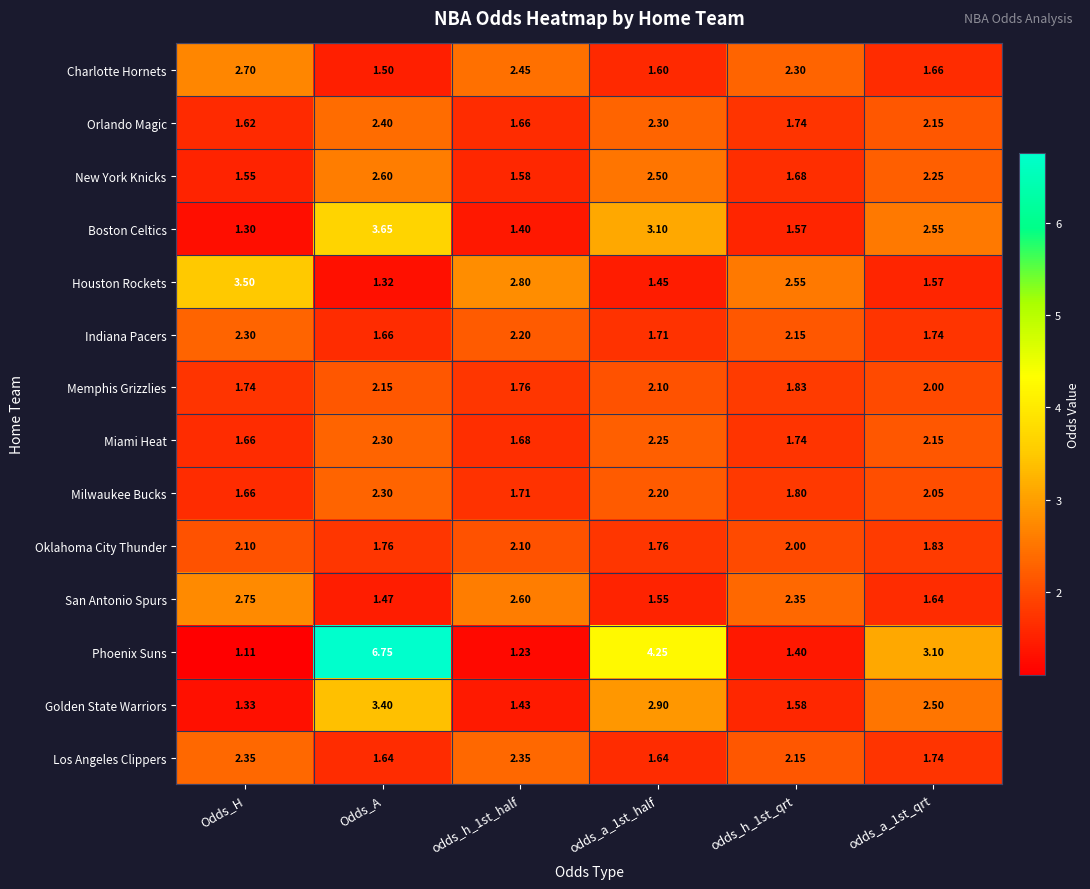

How many distinct data groups are displayed?

14